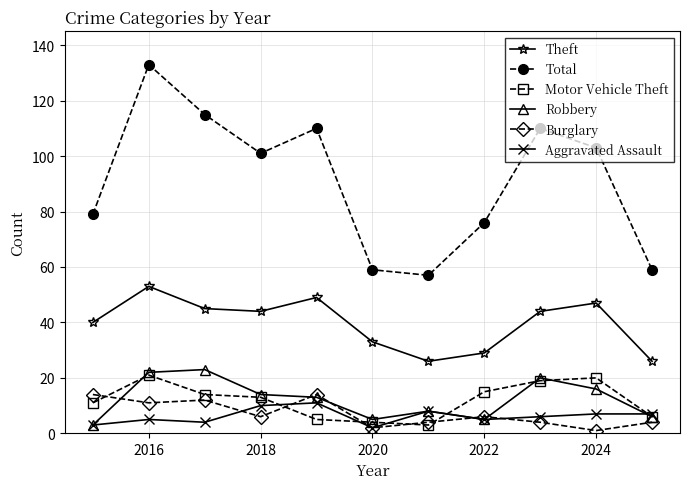

True or false: Theft and Burglary intersect in this chart.

False